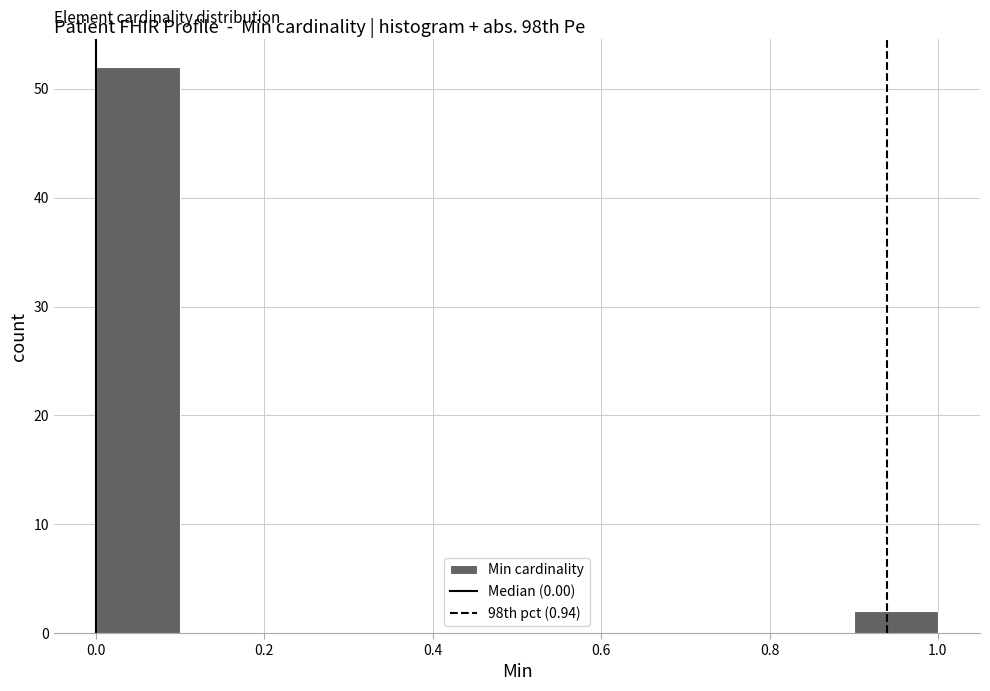

How tall is the bar that spans 0.0 to 0.1 on the x-axis? The values are not printed on the chart, so give them approximately, as read against the axis.

52